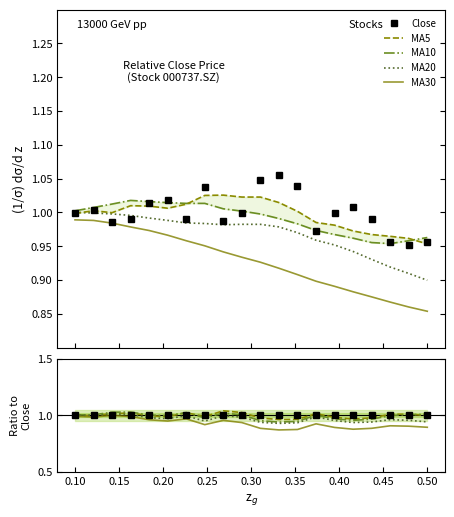

How many lines are shown in the chart?

5